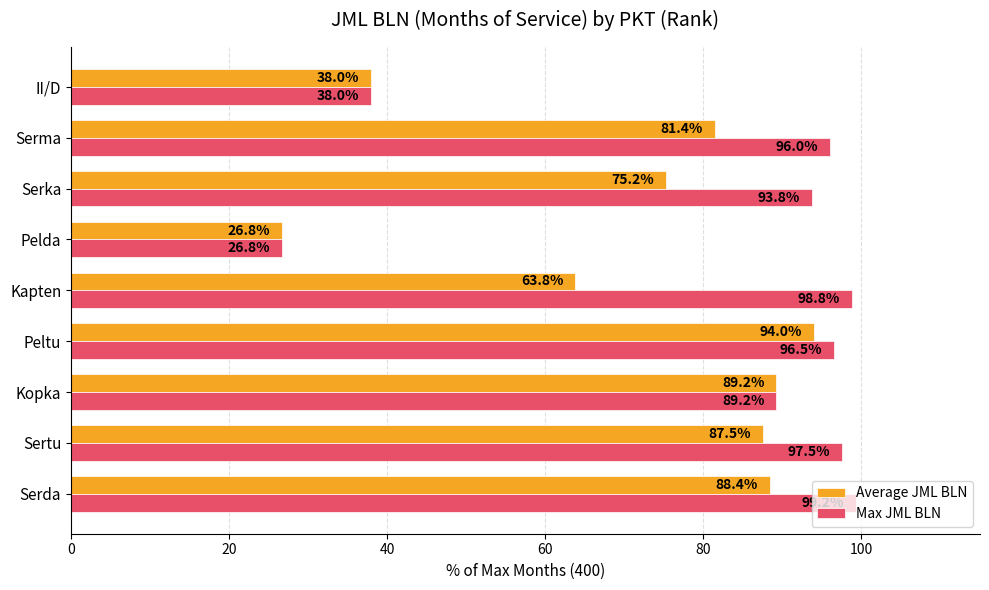

Between Peltu and Serka, which series saw the biggest shift?

Average JML BLN